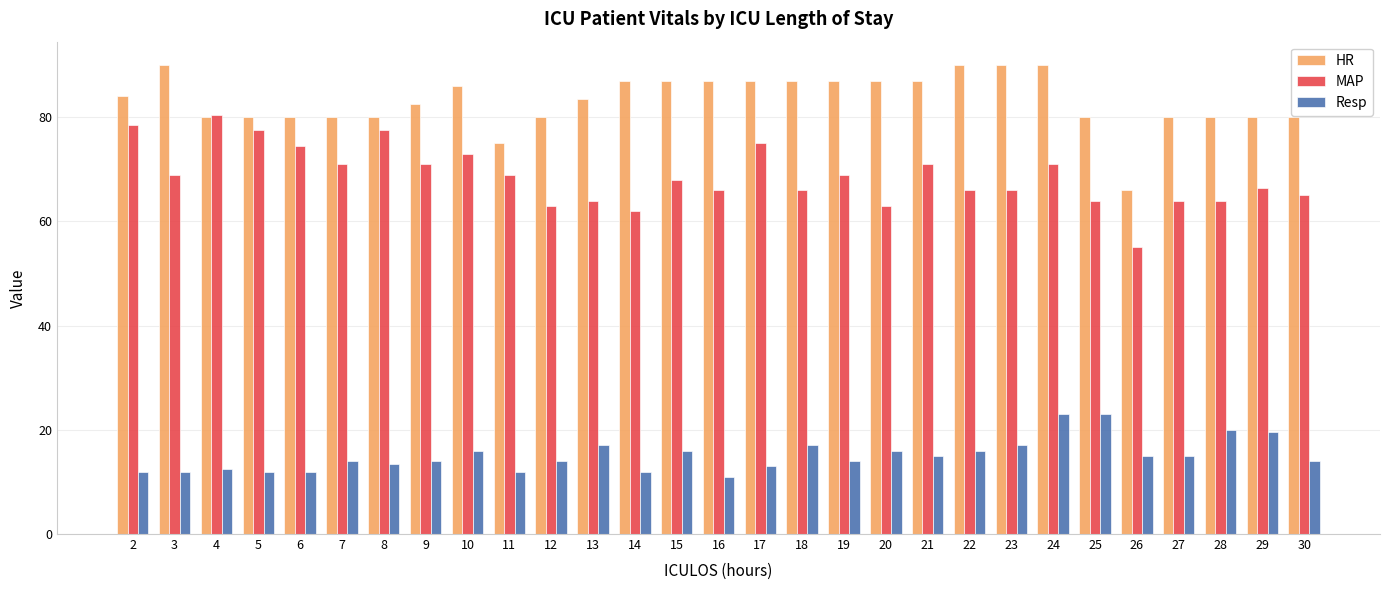

Are the bars grouped side by side (vs. stacked)?

Yes